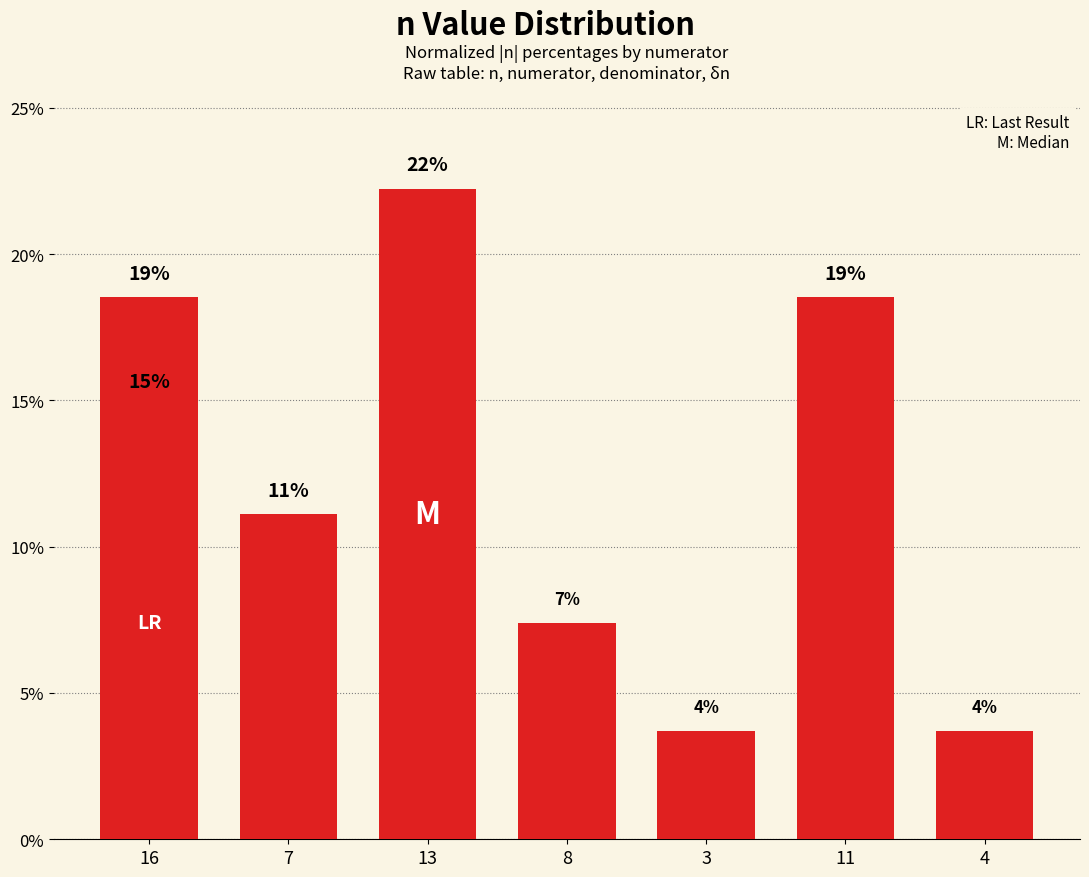

Which category has the lowest value across all series?

3